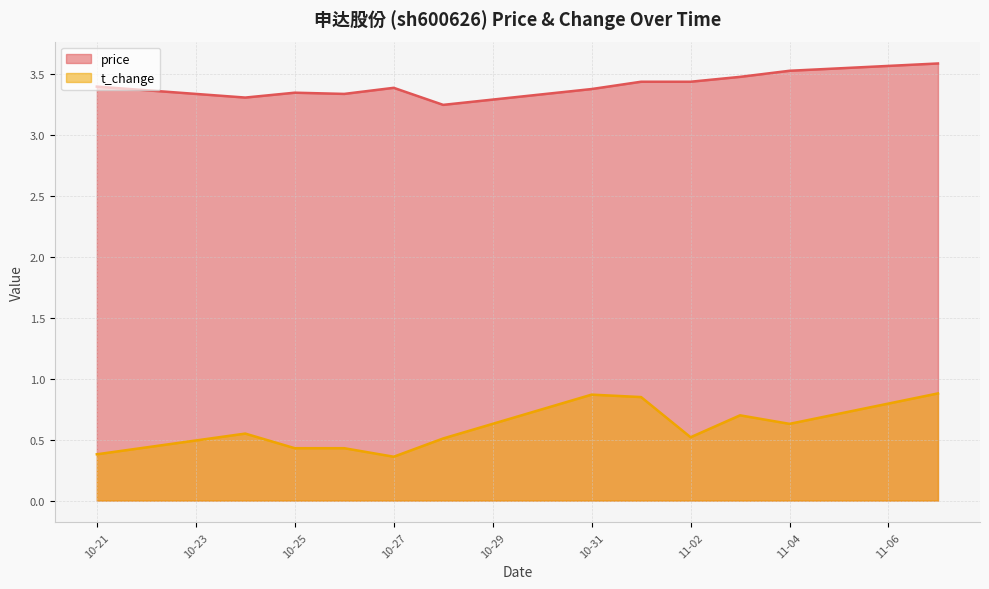

What is the lowest value of the t_change series?

0.4